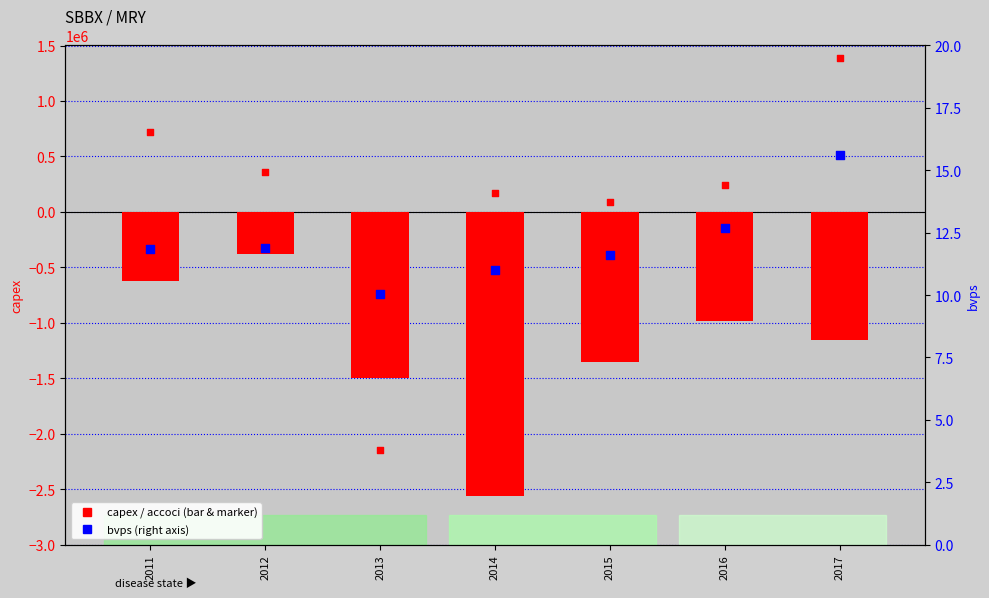

Is the value of capex at 2012 greater than the value of bvps at 2017?

No